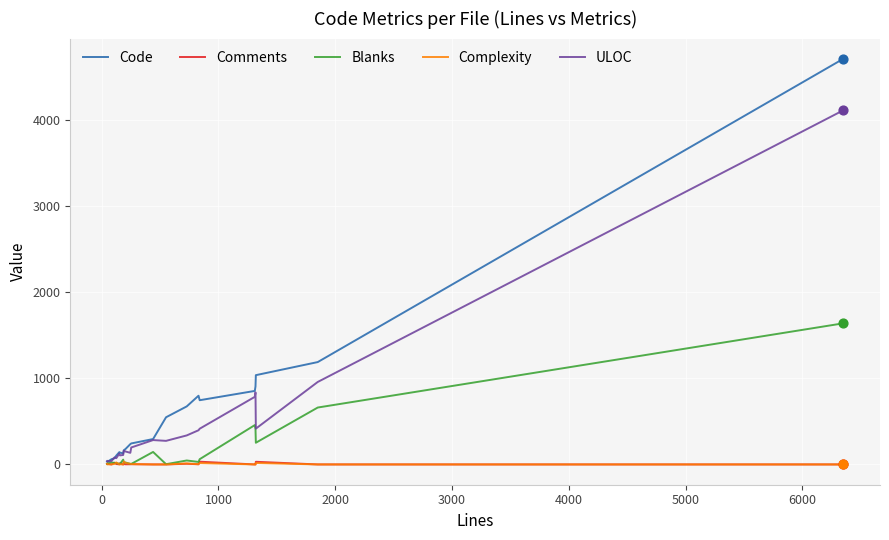

Which series has the largest total across all categories?

Code